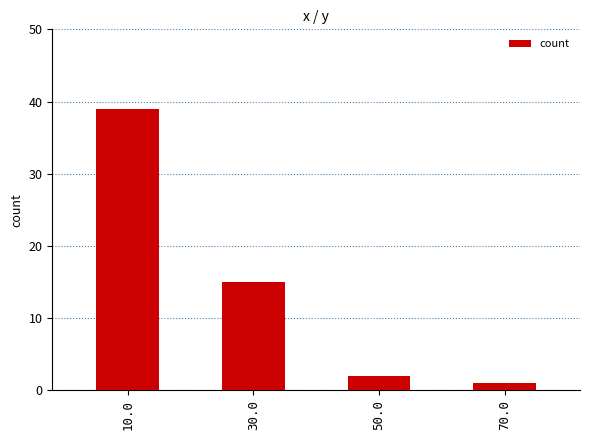

Which has a higher value, 50.0 or 30.0?

30.0